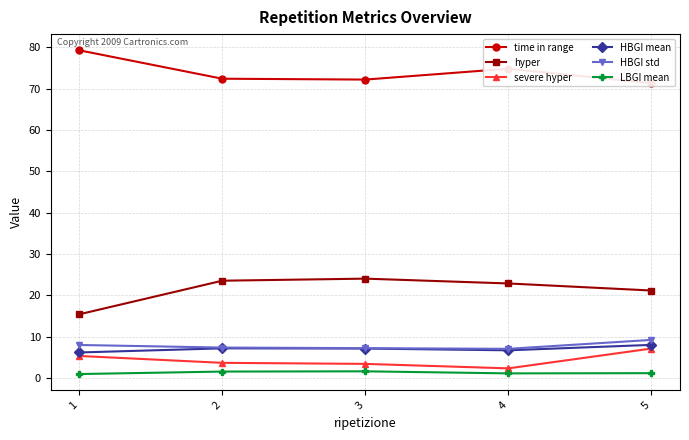

What is the difference between the second highest and minimum values in the time in range series?

3.5